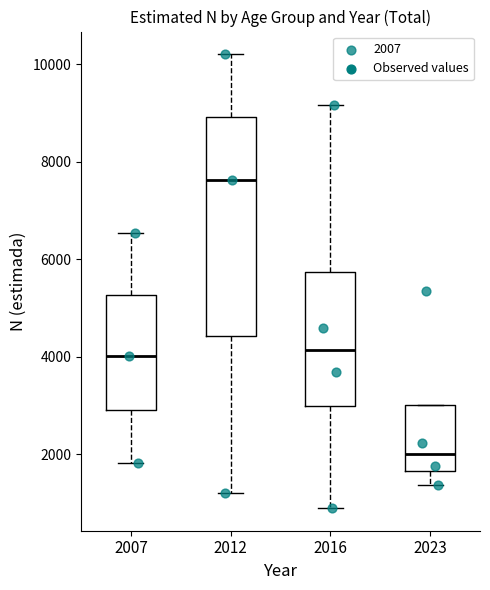

Which box is the tallest, from its lower edge to its upper edge?

2012